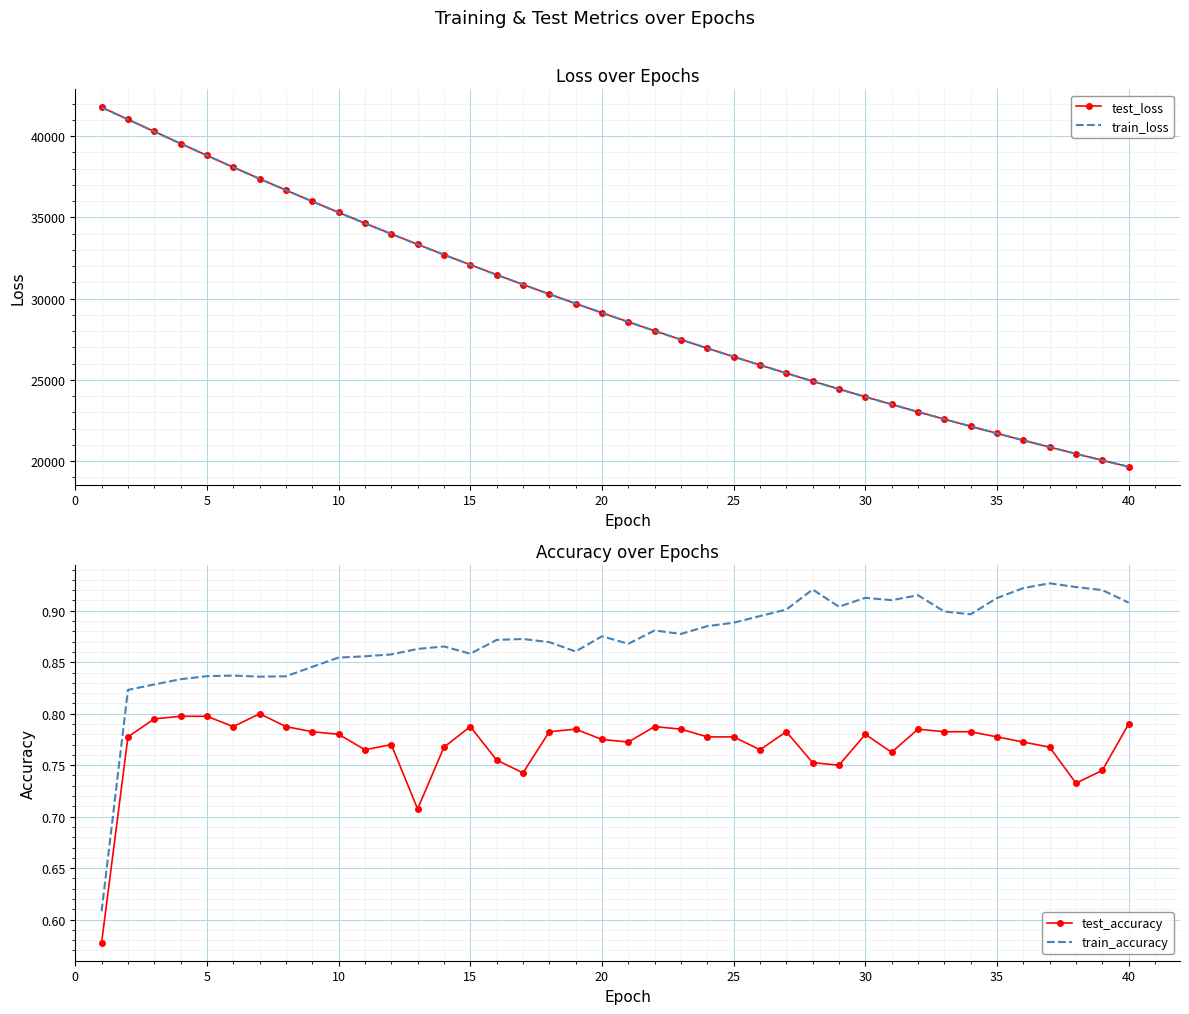

Which series has the widest spread of values?

test_loss